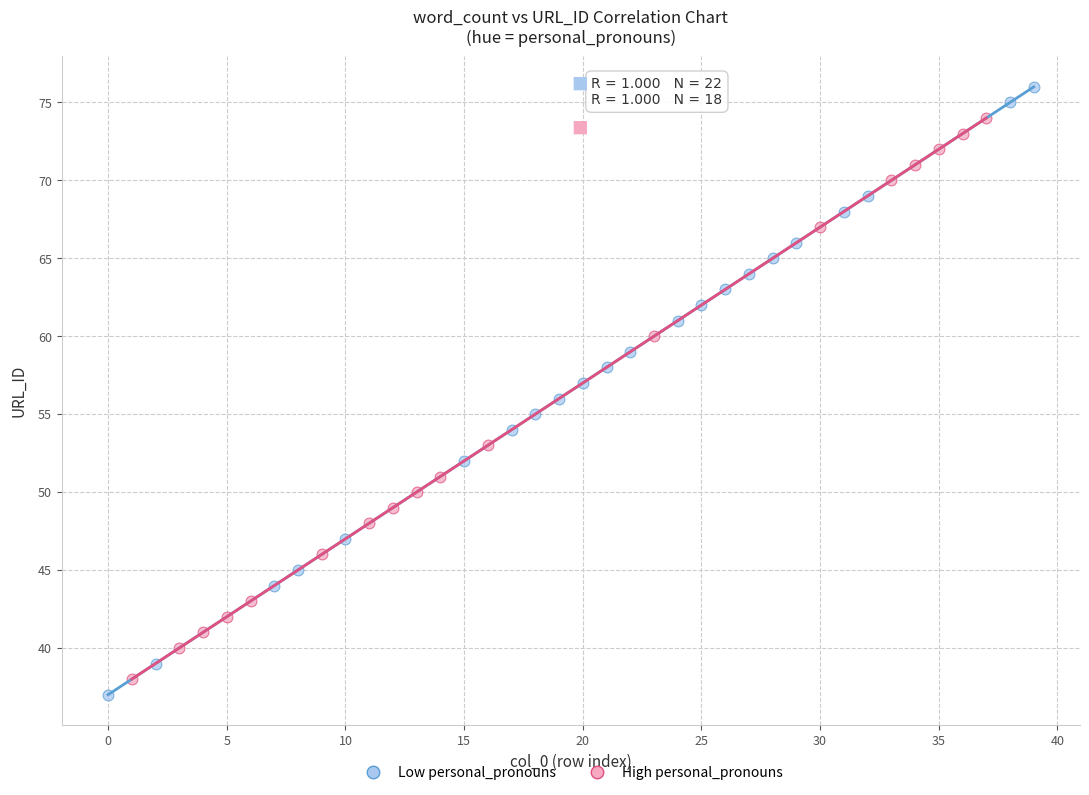

Which series contains the lowest Y value?

Low personal_pronouns